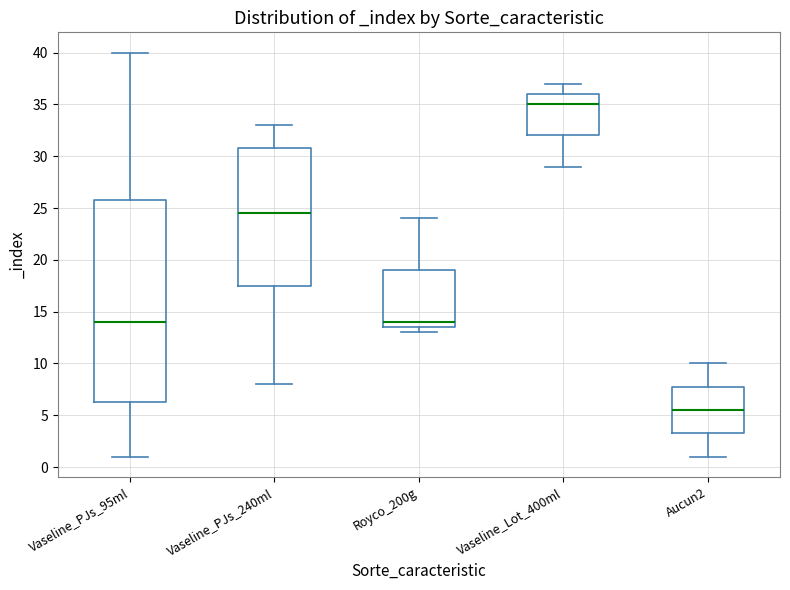

Where is the upper edge of the box for Vaseline_Lot_400ml on the y-axis? The values are not printed on the chart, so give them approximately, as read against the axis.

36.0